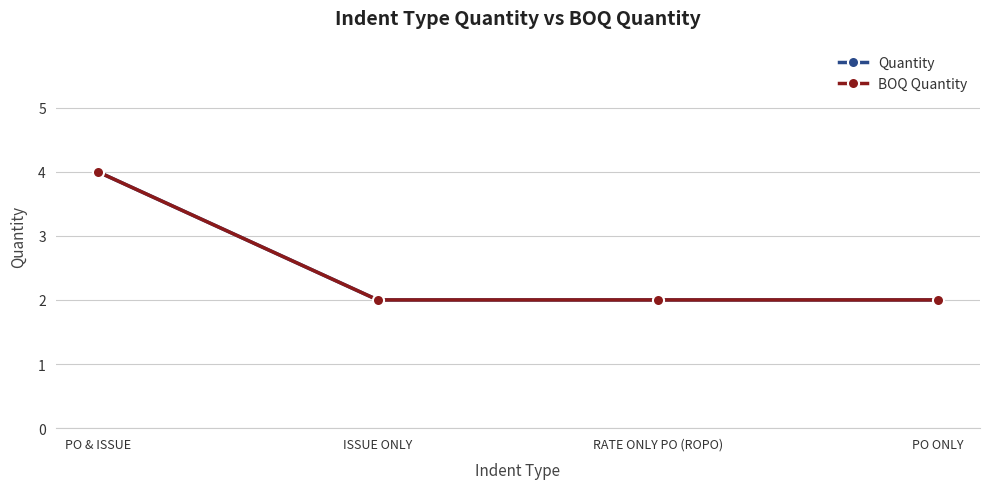

What is the label of the 2nd point from the right?

RATE ONLY PO (ROPO)